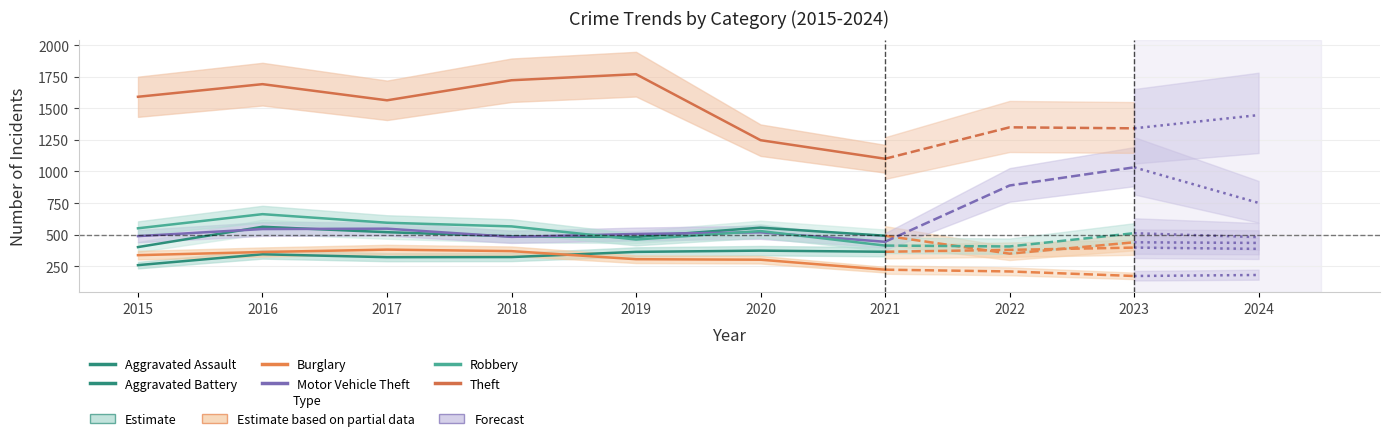

Does the chart have visible grid lines?

Yes